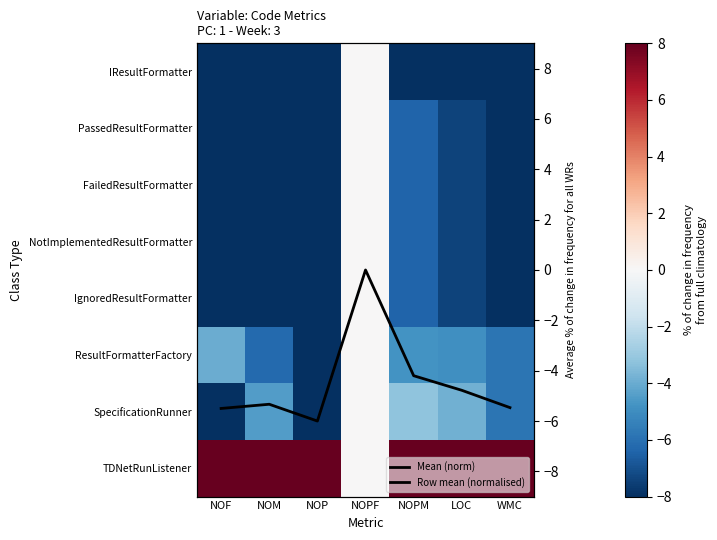

At which category is the sum across all series the highest?

NOPF